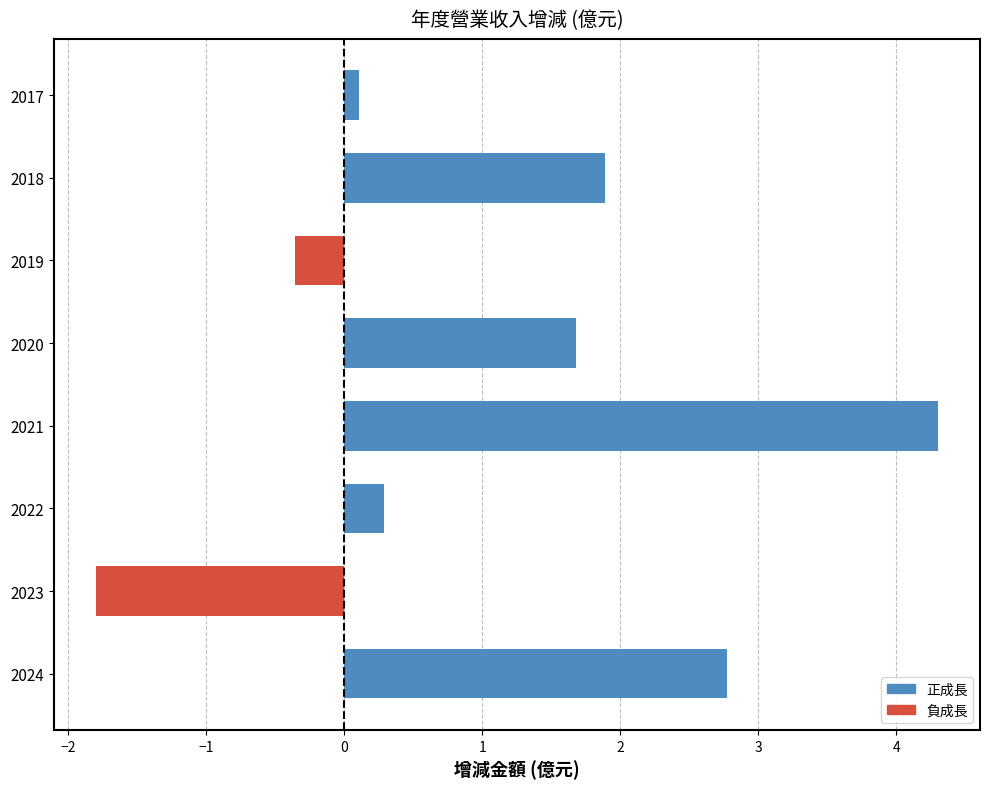

Read the value at 2021.

4.3